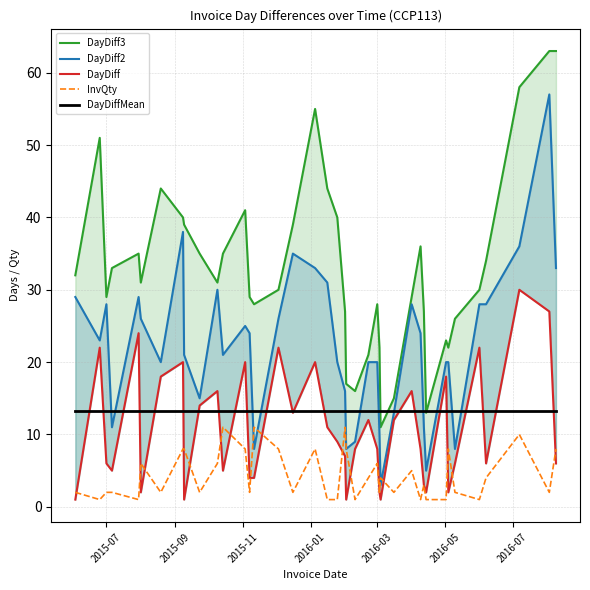

True or false: InvQty and DayDiffMean cross at least once.

False